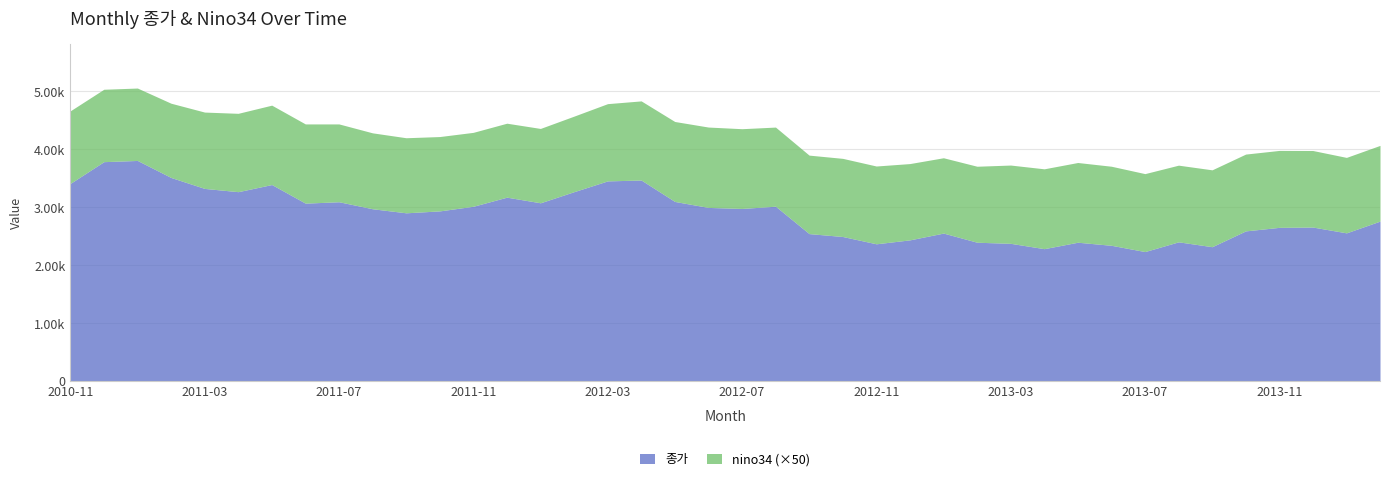

List the labels in order of 종가 value, smallest first.

2013-07, 2013-04, 2013-09, 2013-06, 2012-11, 2013-03, 2013-02, 2013-05, 2013-08, 2012-12, 2012-10, 2012-09, 2013-01, 2014-01, 2013-10, 2013-11, 2013-12, 2014-02, 2011-09, 2011-10, 2011-08, 2012-07, 2012-06, 2011-11, 2012-08, 2011-06, 2012-01, 2011-07, 2012-05, 2011-12, 2011-04, 2012-02, 2011-03, 2011-05, 2010-11, 2012-03, 2012-04, 2011-02, 2010-12, 2011-01